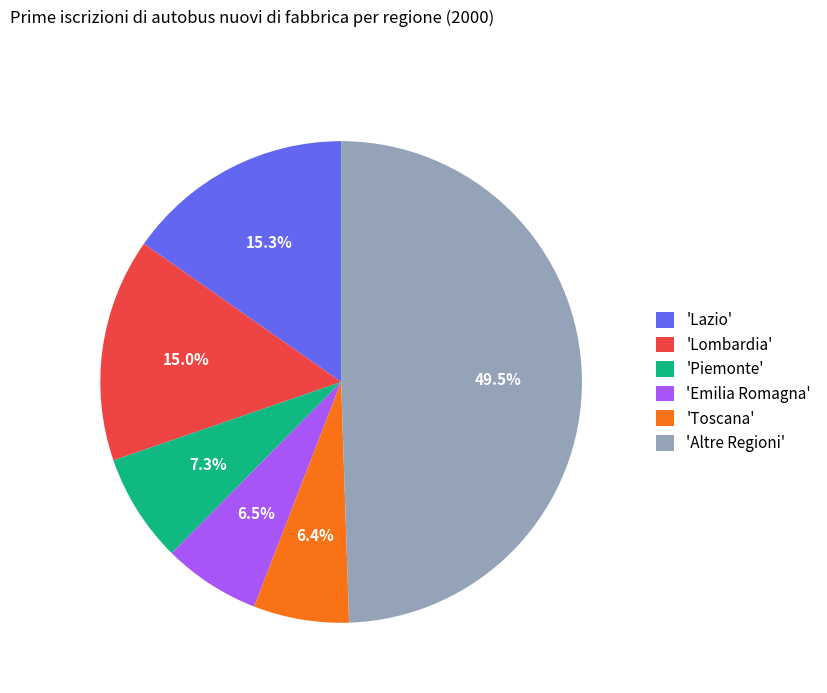

Which slice is the largest?

'Altre Regioni'